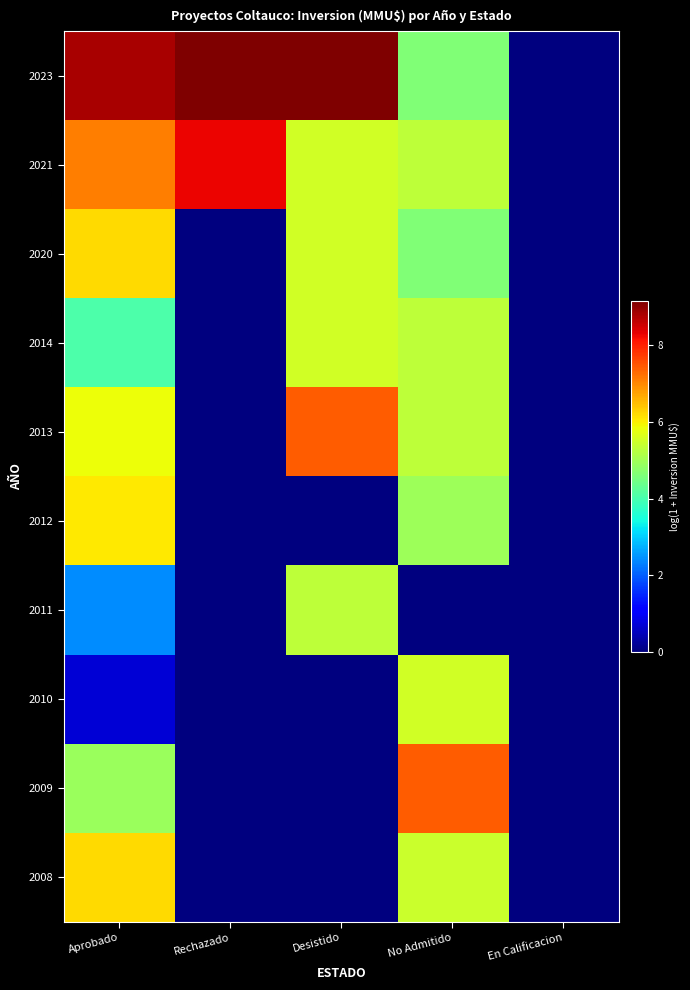

At which category is the sum across all series the highest?

Aprobado